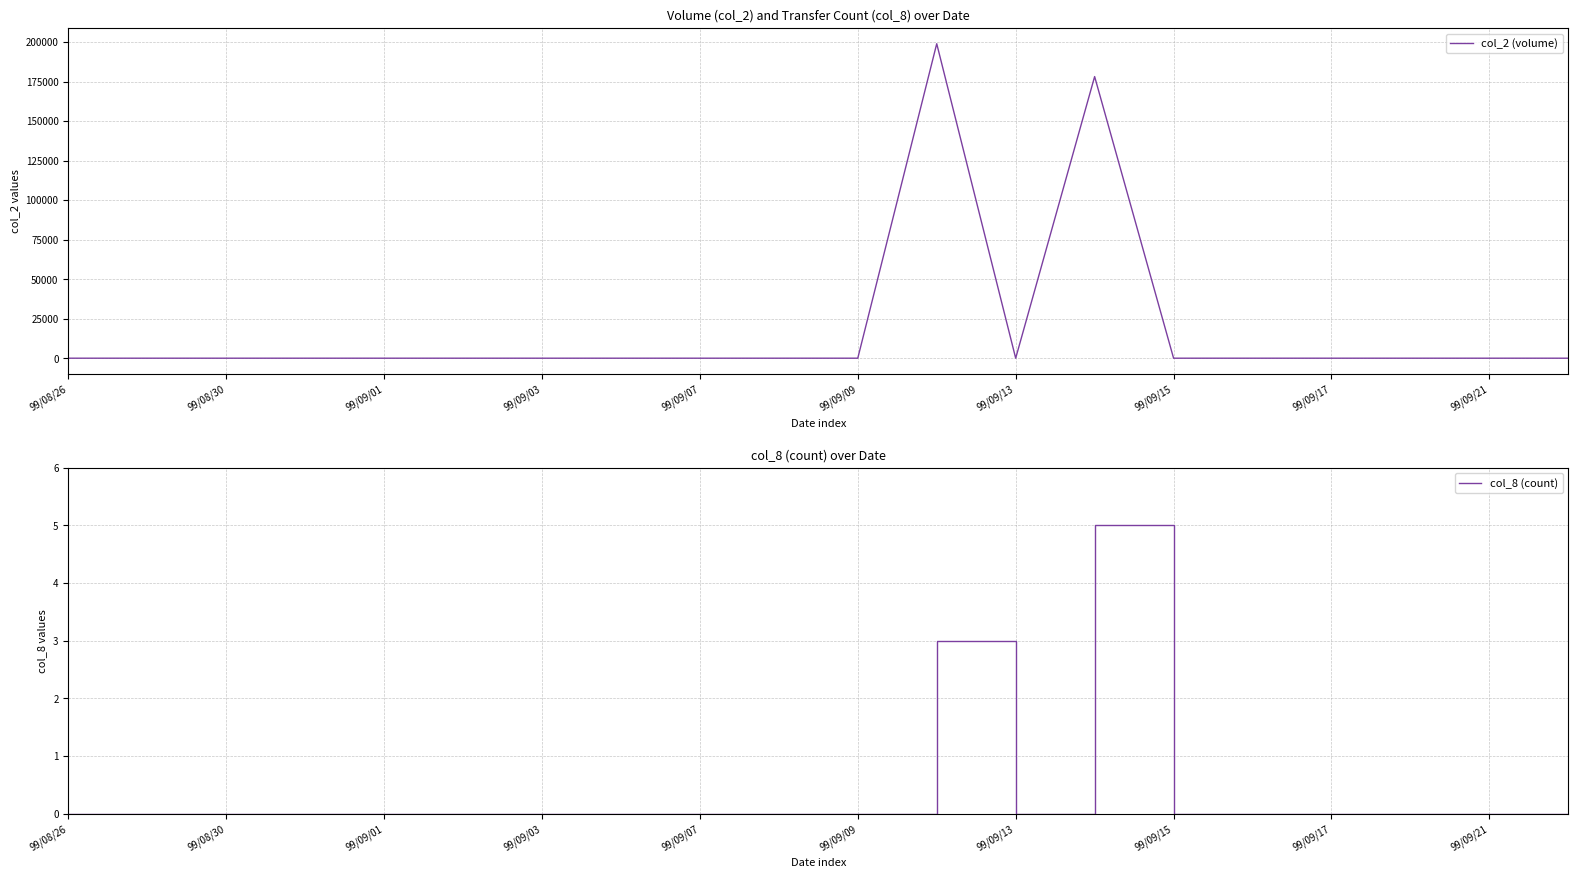

True or false: col_2 (volume) has more than 0 interior local peaks.

True